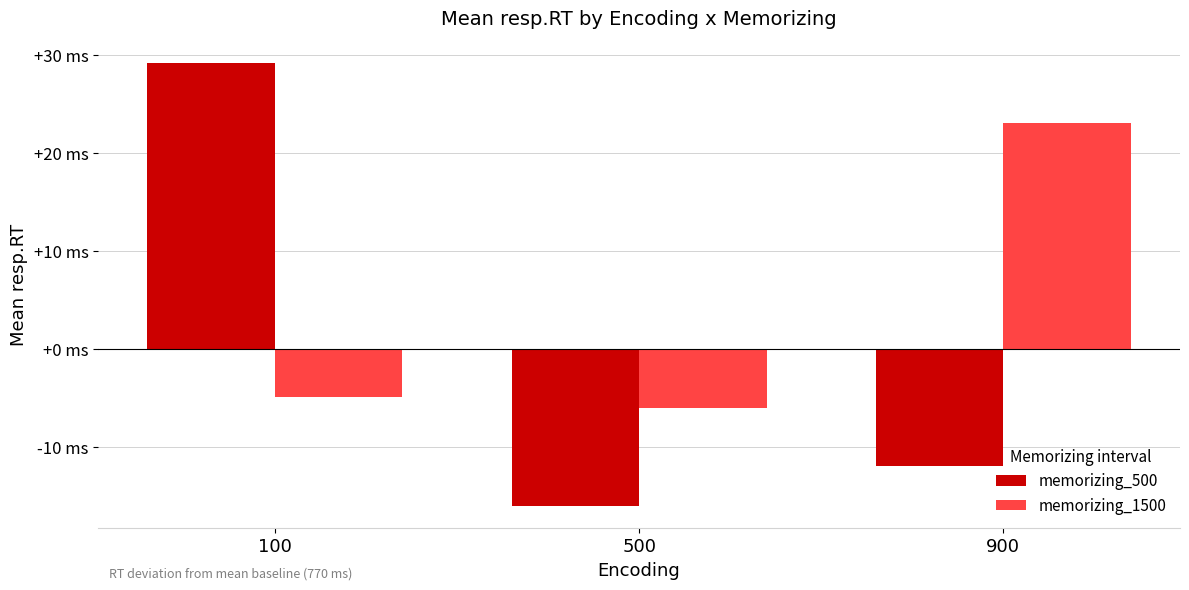

Reading right to left, list all the values displayed in this chart.

memorizing_500: 900=-11.9	500=-16.0	100=29.2
memorizing_1500: 900=23.0	500=-6.0	100=-4.9